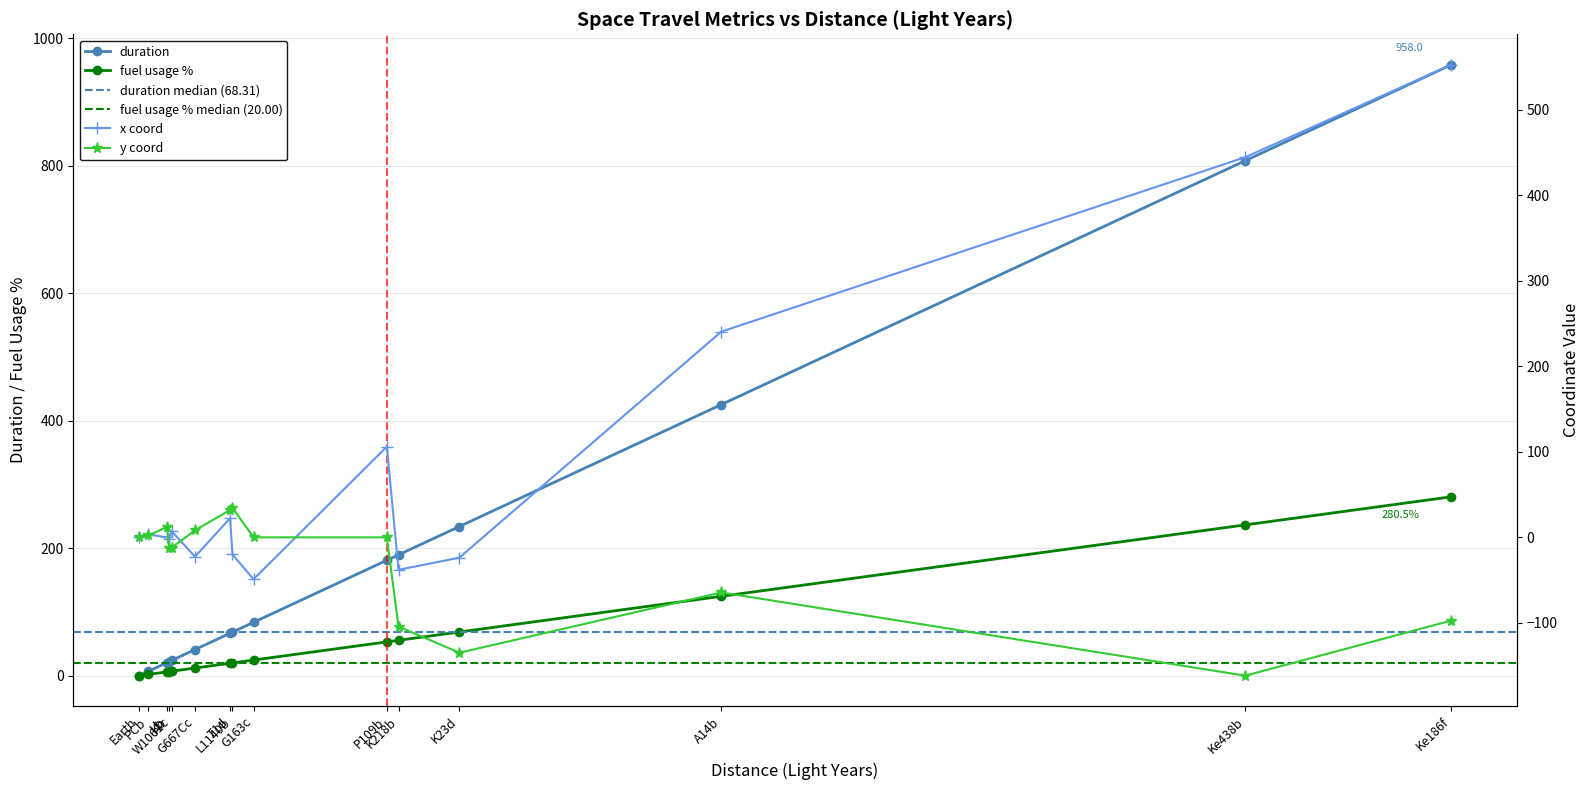

What is the minimum value shown in the chart?

-161.8